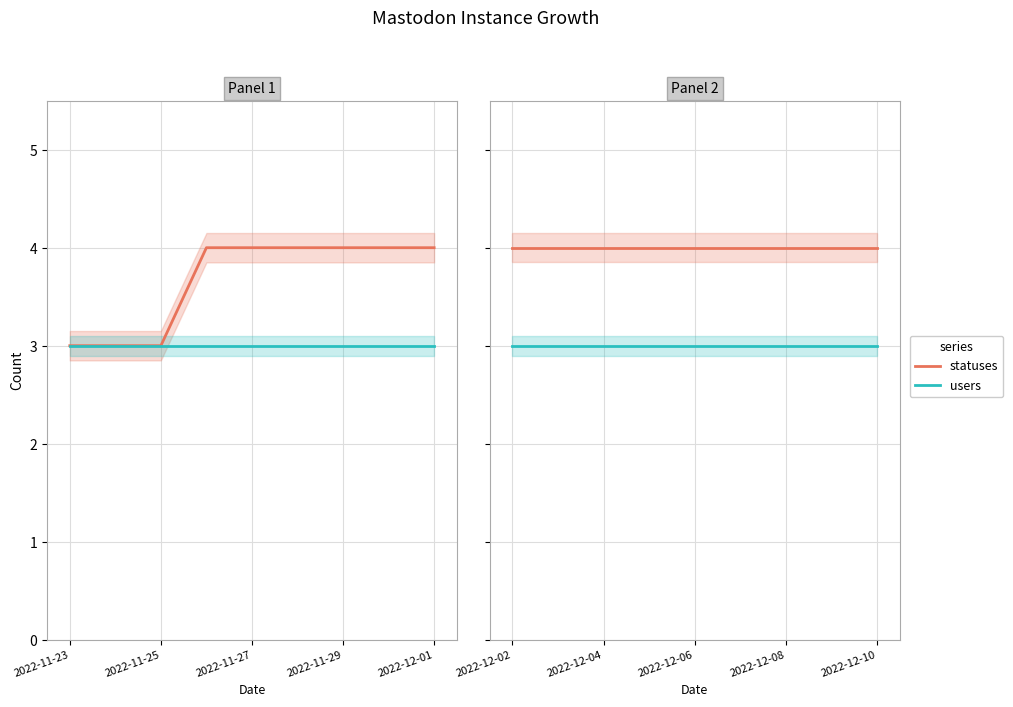

At which label is users closest to 3?

2022-12-02